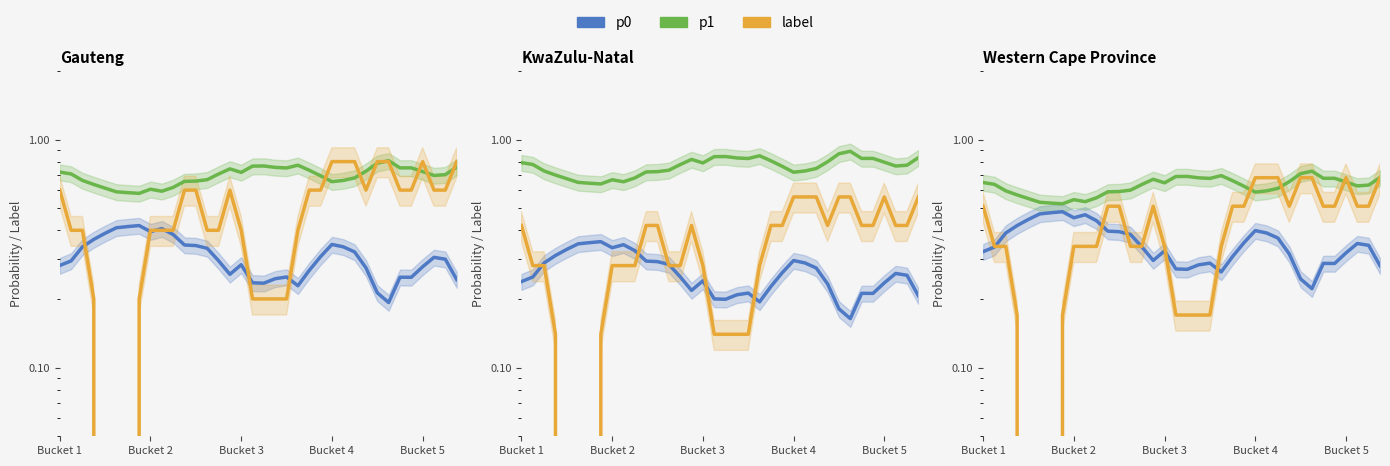

Where is the first local maximum for label?

15